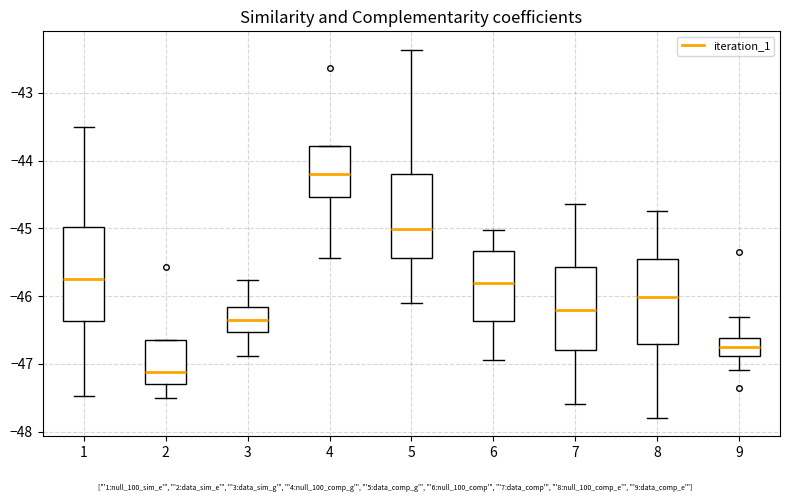

Reading left to right, transcribe this box plot: for each box, give where its median line is, the range the box spans, and where its two whiskers end, as read against the y-axis. The values are not printed on the chart, so give them approximately, as read against the axis.

1: median -45.7, box -46.4 to -45.0, whiskers -47.5 to -43.5
2: median -47.1, box -47.3 to -46.7, whiskers -47.5 to -46.7
3: median -46.4, box -46.5 to -46.2, whiskers -46.9 to -45.8
4: median -44.2, box -44.5 to -43.8, whiskers -45.4 to -43.8
5: median -45.0, box -45.4 to -44.2, whiskers -46.1 to -42.4
6: median -45.8, box -46.4 to -45.3, whiskers -46.9 to -45.0
7: median -46.2, box -46.8 to -45.6, whiskers -47.6 to -44.6
8: median -46.0, box -46.7 to -45.4, whiskers -47.8 to -44.7
9: median -46.8, box -46.9 to -46.6, whiskers -47.1 to -46.3